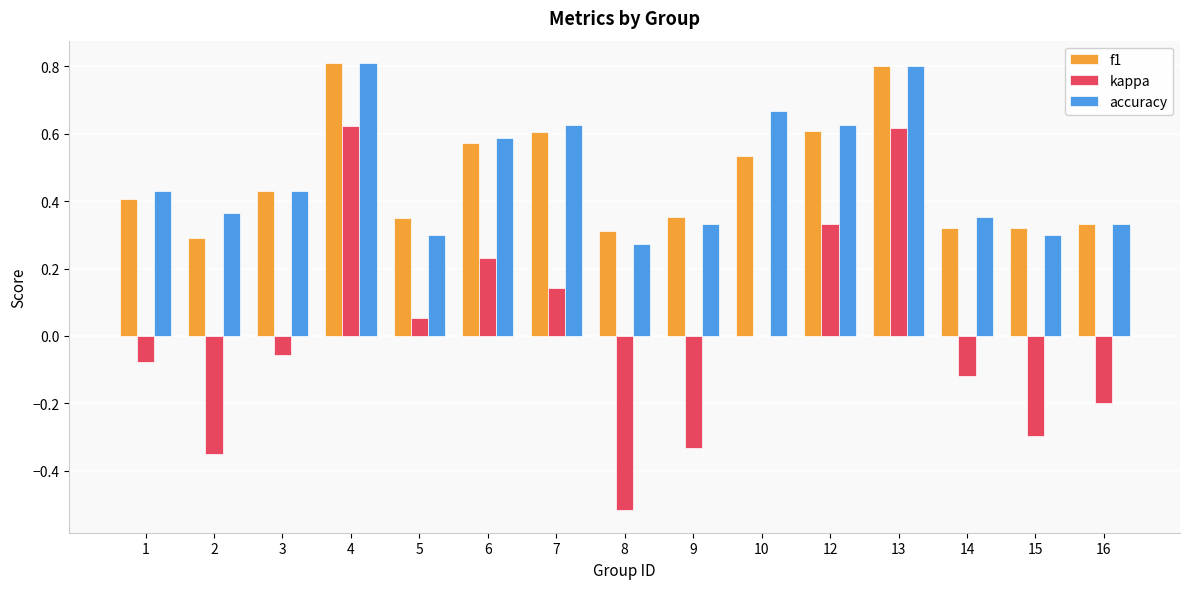

Is it true that accuracy equals 0.3 at 13?

False